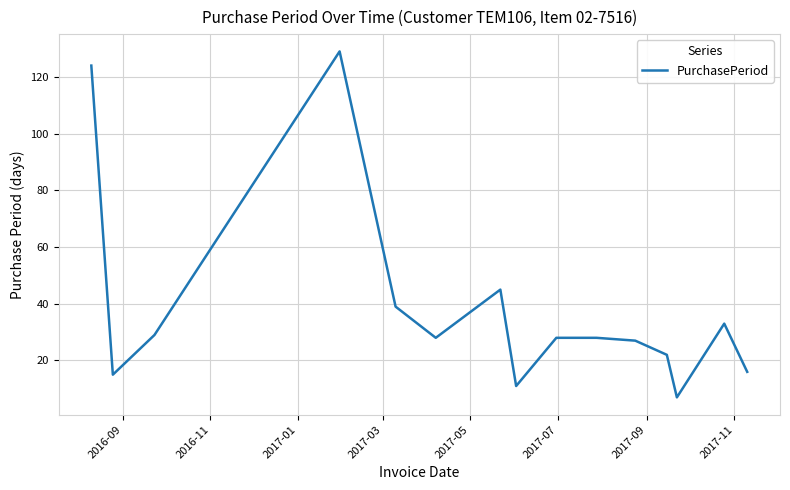

What is the smallest value displayed?

7